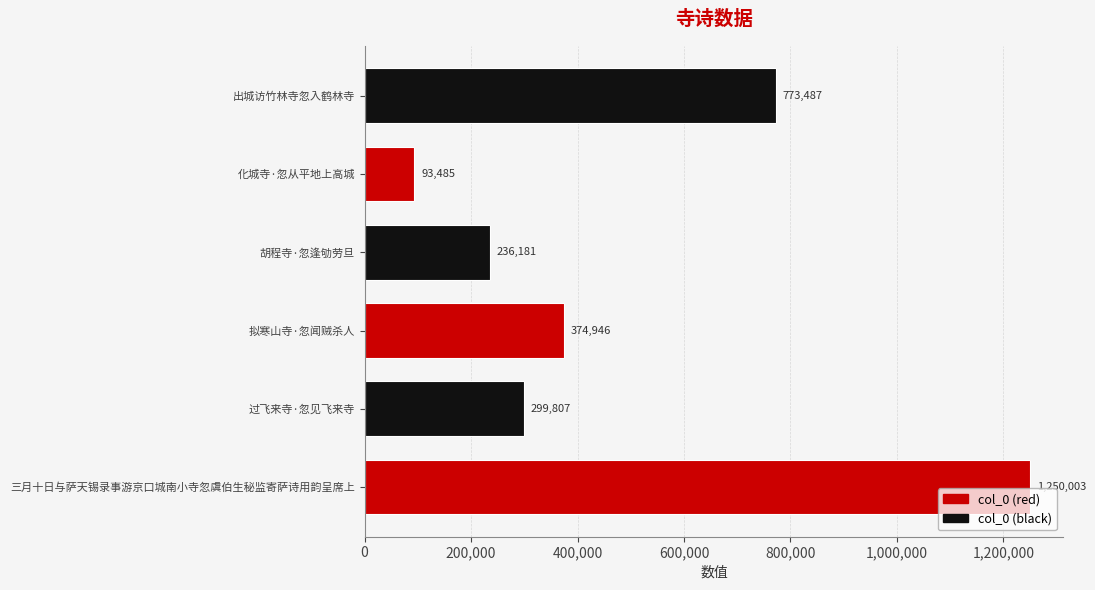

Are the bars grouped side by side (vs. stacked)?

No